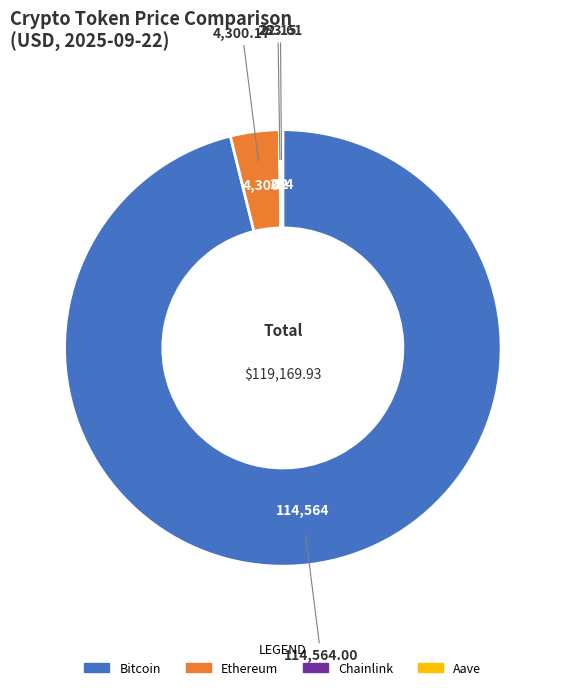

What is the largest slice in the pie chart?

Bitcoin